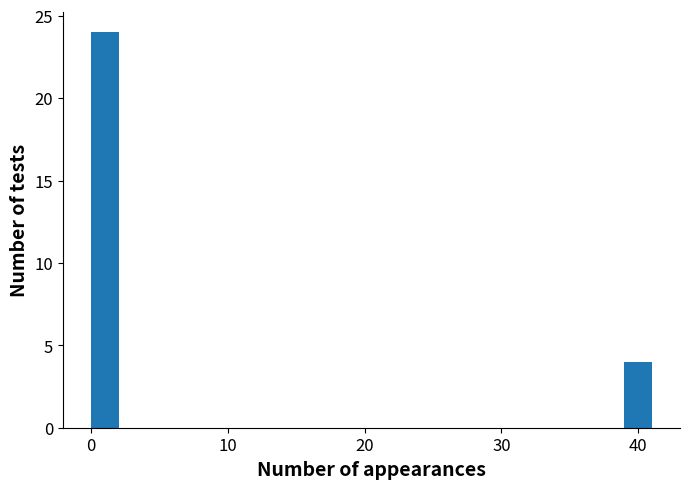

Read against the x-axis, roughly where is the centre of the tallest bar?

1